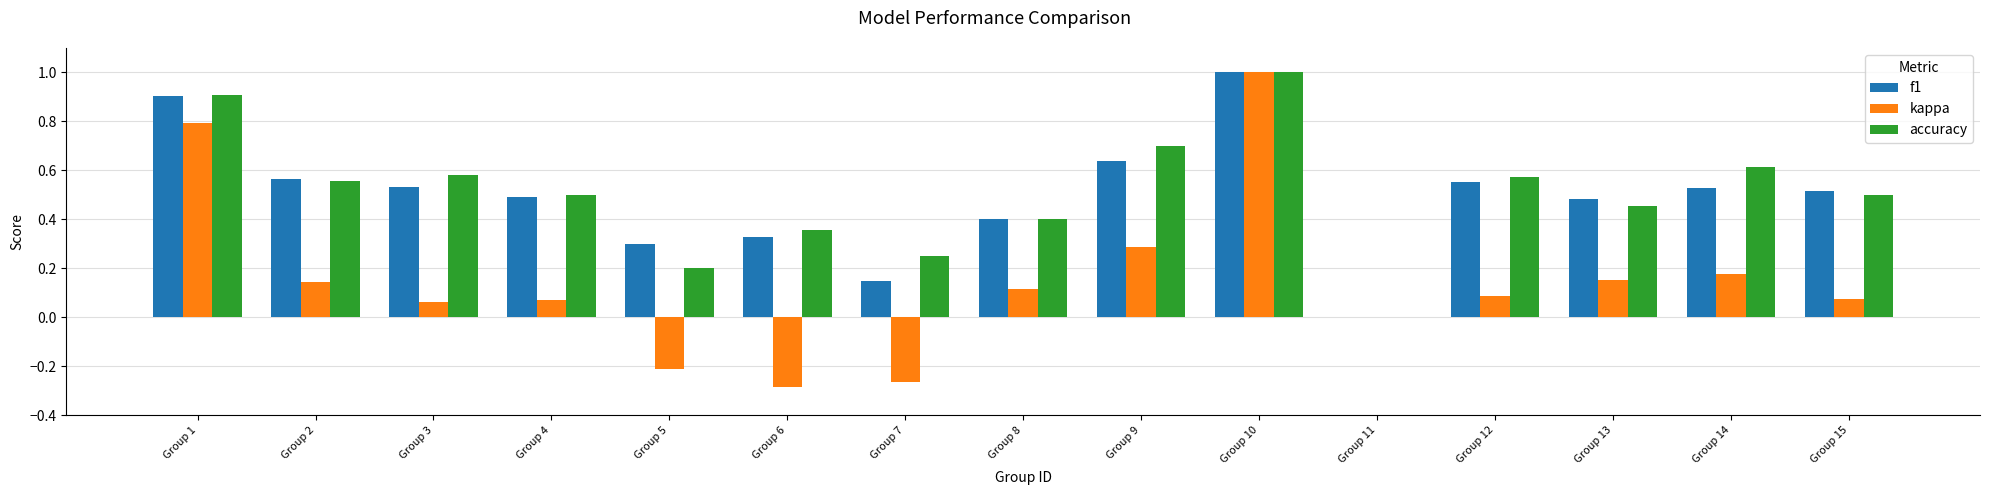

What is the sum of the kappa values at Group 6 and Group 7?

-0.5